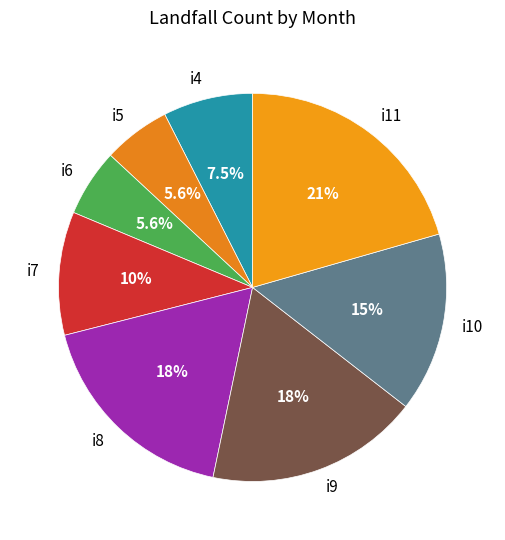

True or false: i5 accounts for 6% of the total.

True